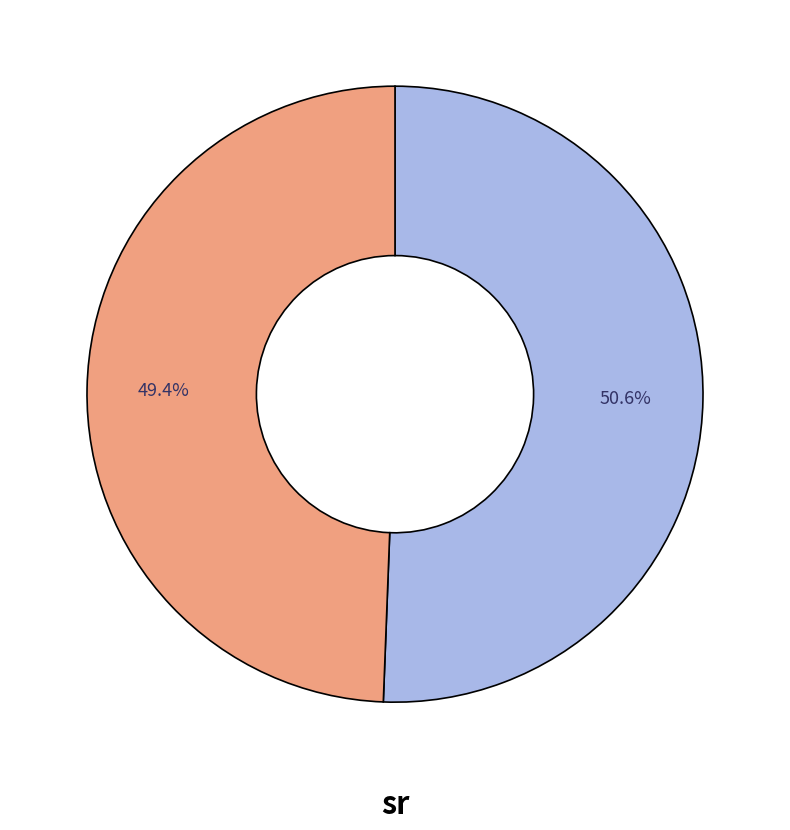

Count the number of slices in the pie.

2